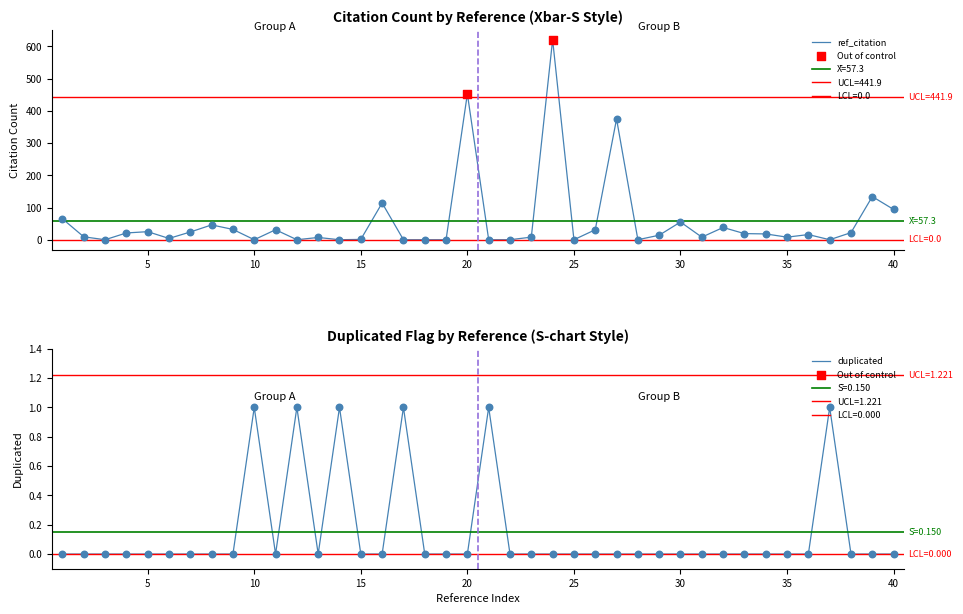

What are all the series names shown in the legend?

ref_citation, duplicated